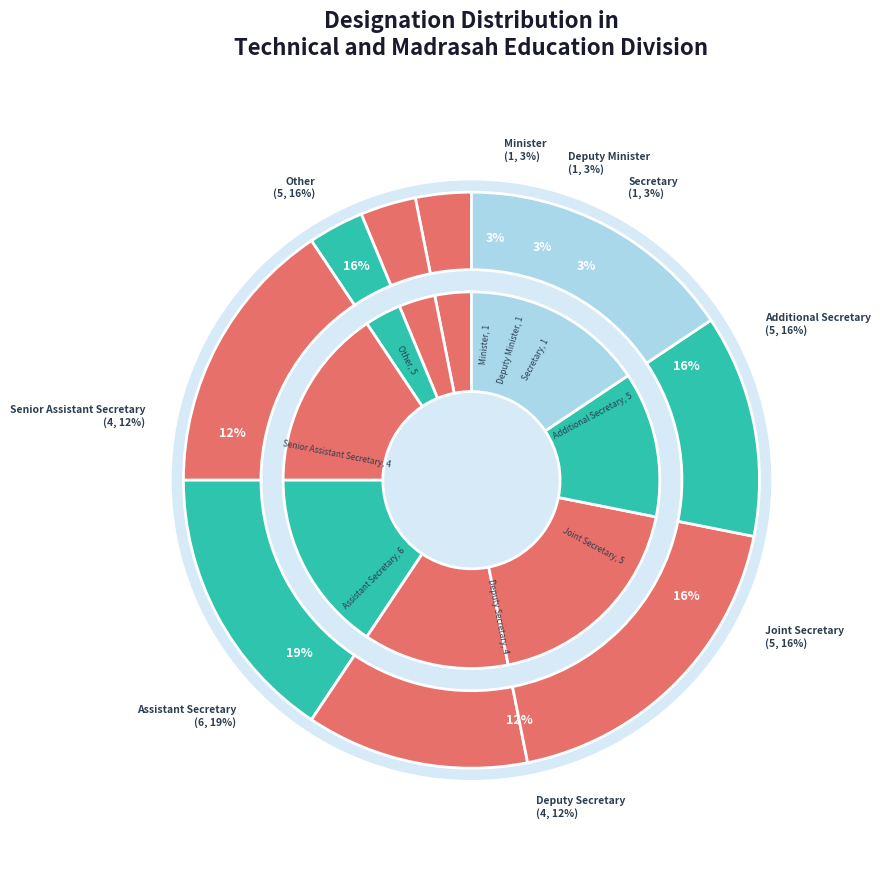

Is it true that Other is 22% of the pie?

False